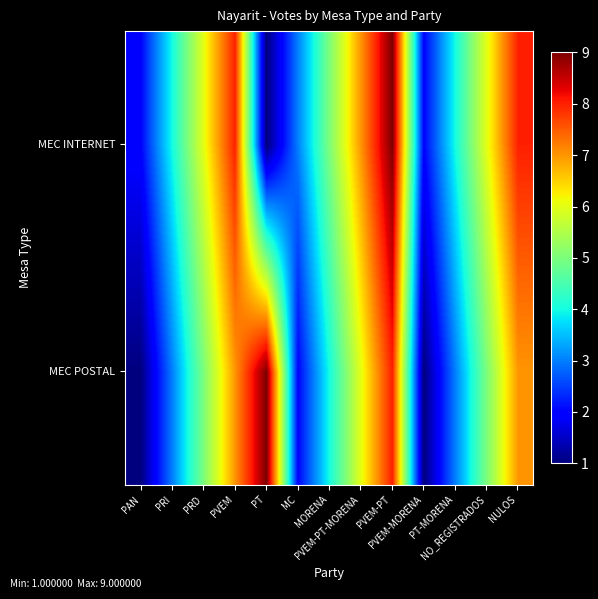

What is the total value across all series at PT-MORENA?

7